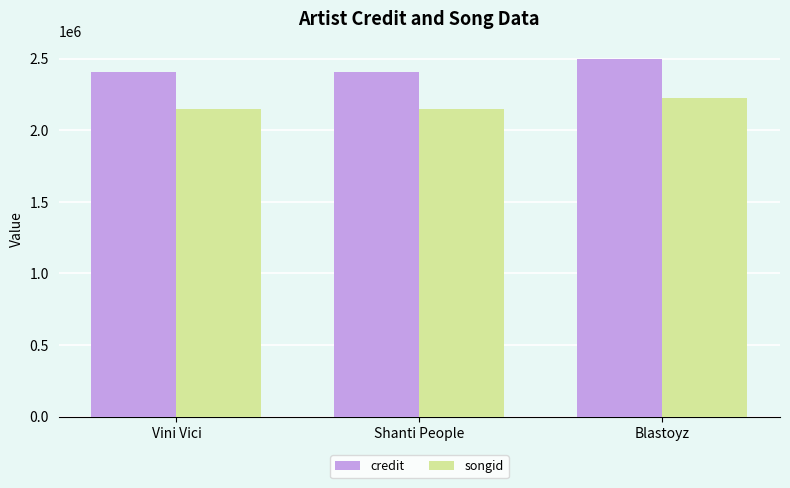

Rank the series at Shanti People from lowest to highest value.

songid, credit